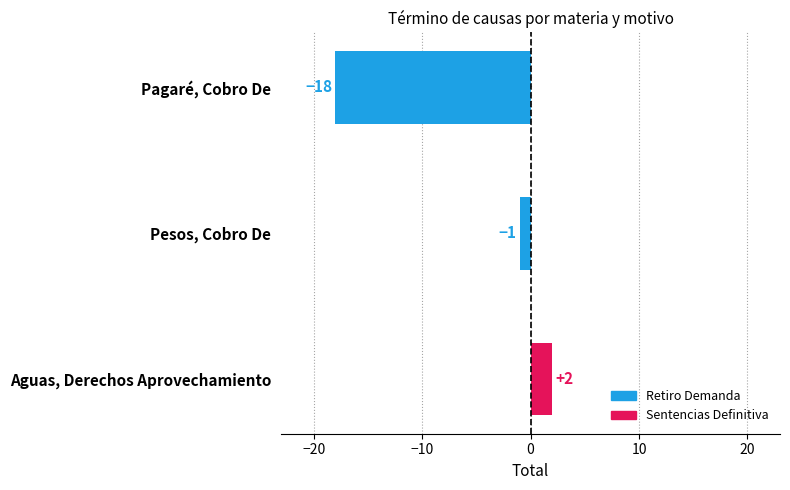

What is the sum of the values at Pesos, Cobro De and Pagaré, Cobro De?

-19